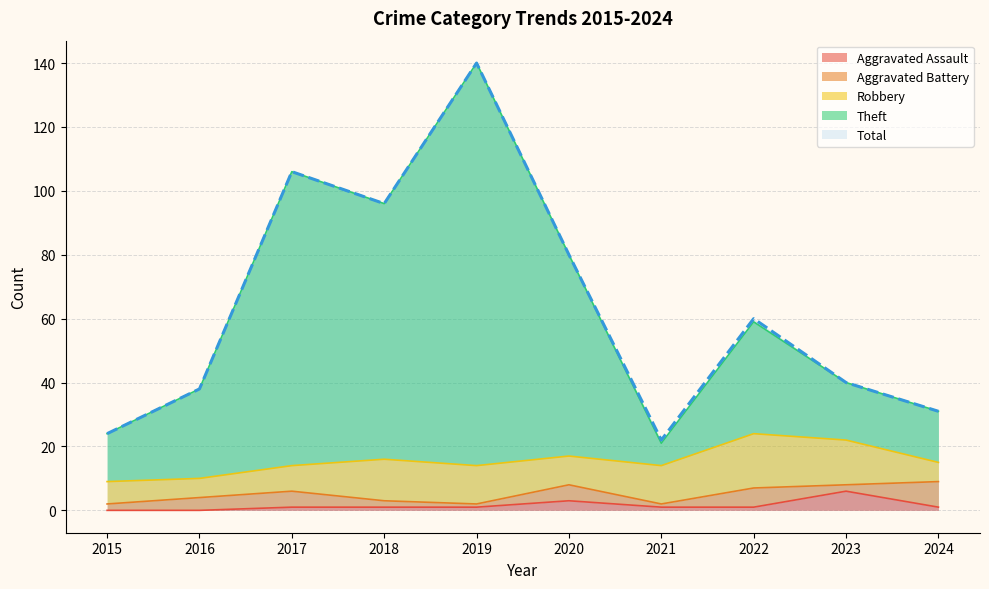

Which label corresponds to the largest value in the chart?

2019